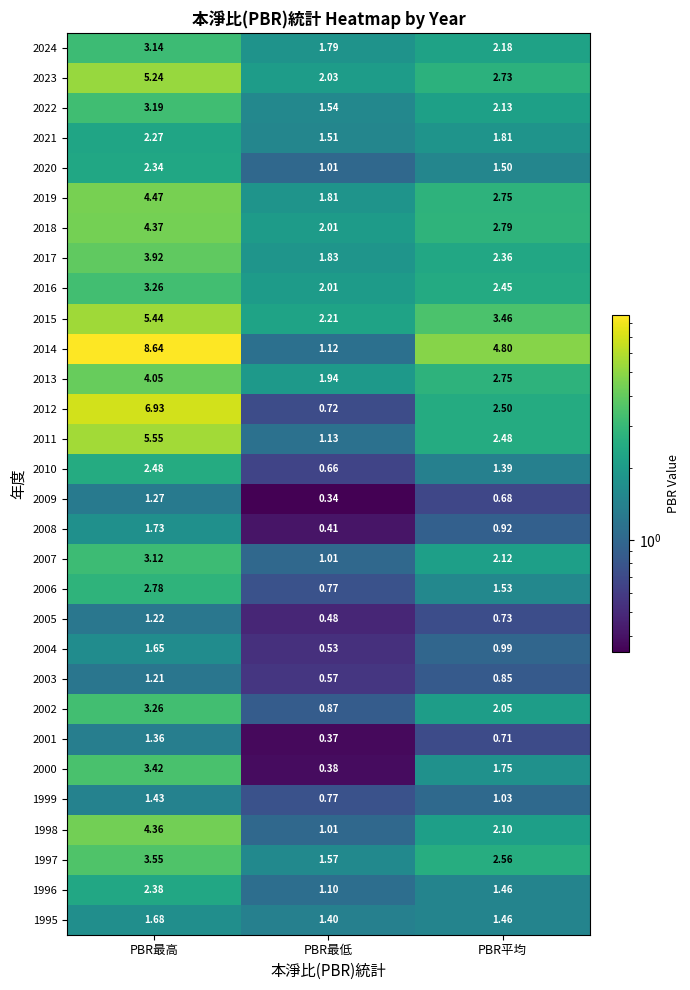

Where is 1995 nearest to the value 1?

PBR最低